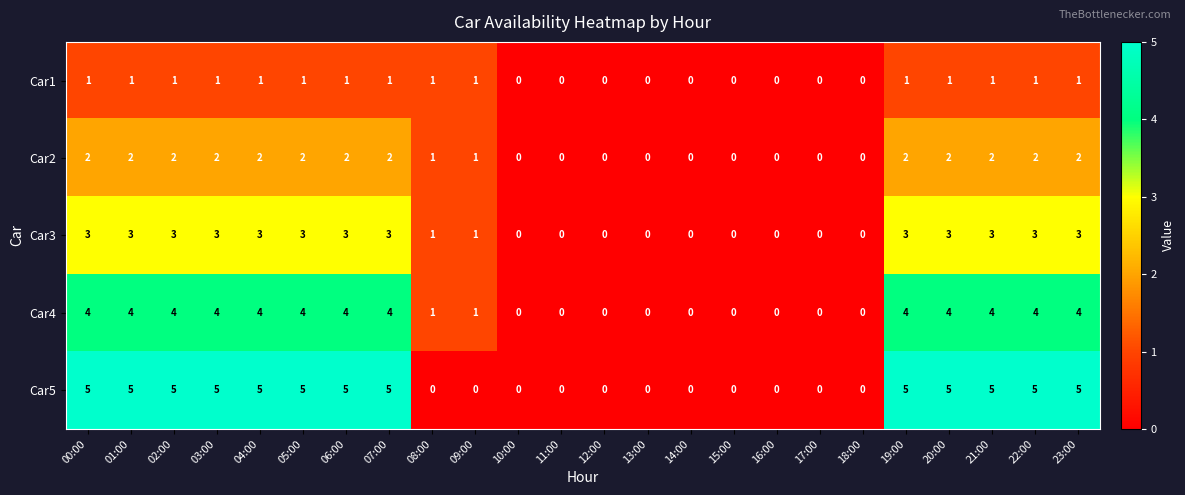

What is the greatest value displayed?

5